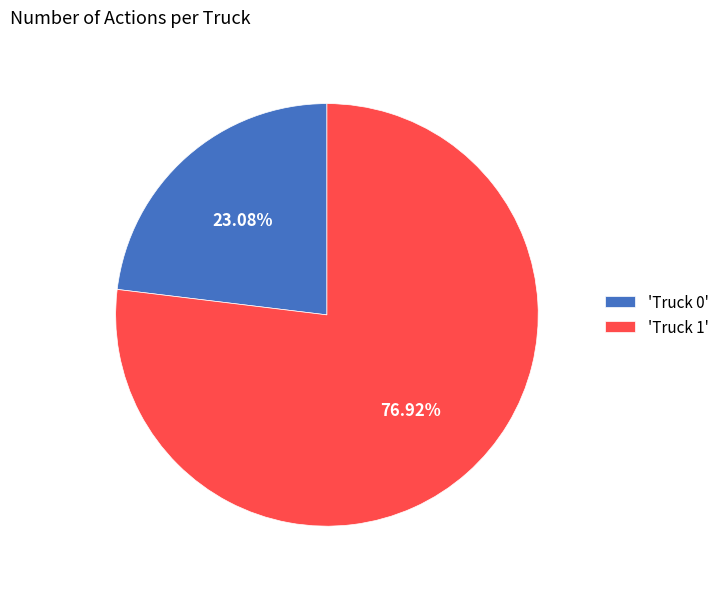

Which has a higher value, 'Truck 0' or 'Truck 1'?

'Truck 1'